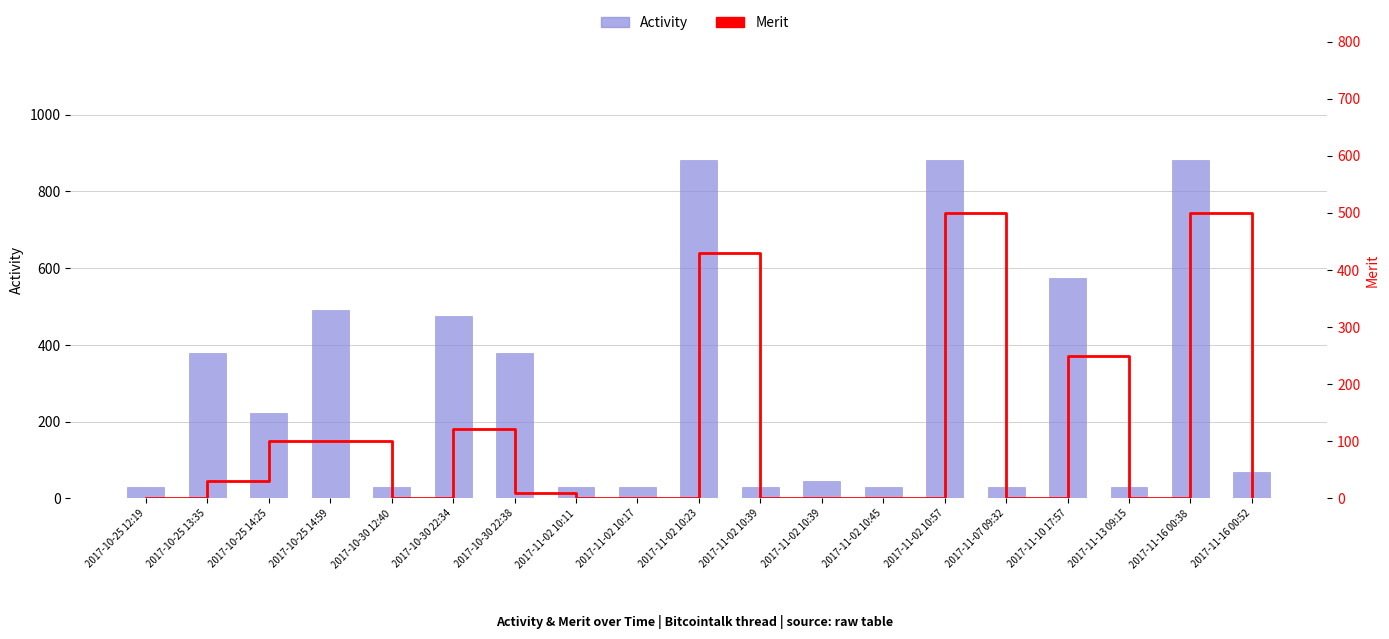

Between 2017-11-02 10:11 and 2017-11-02 10:23, which series saw the biggest shift?

Activity